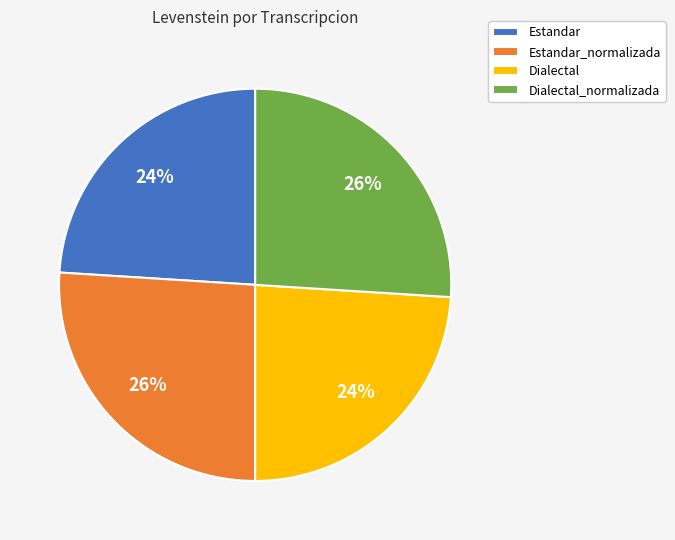

Is it true that Estandar is 24% of the pie?

True